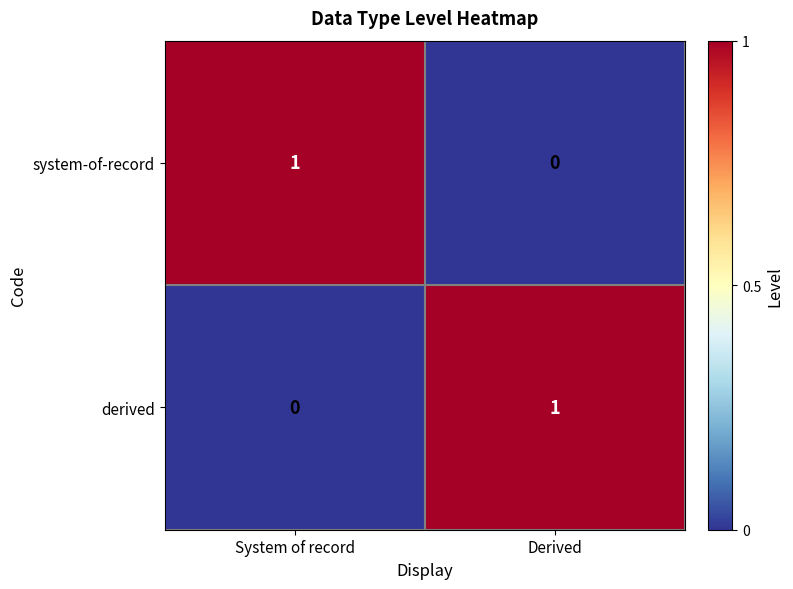

At which label does derived reach its minimum?

System of record